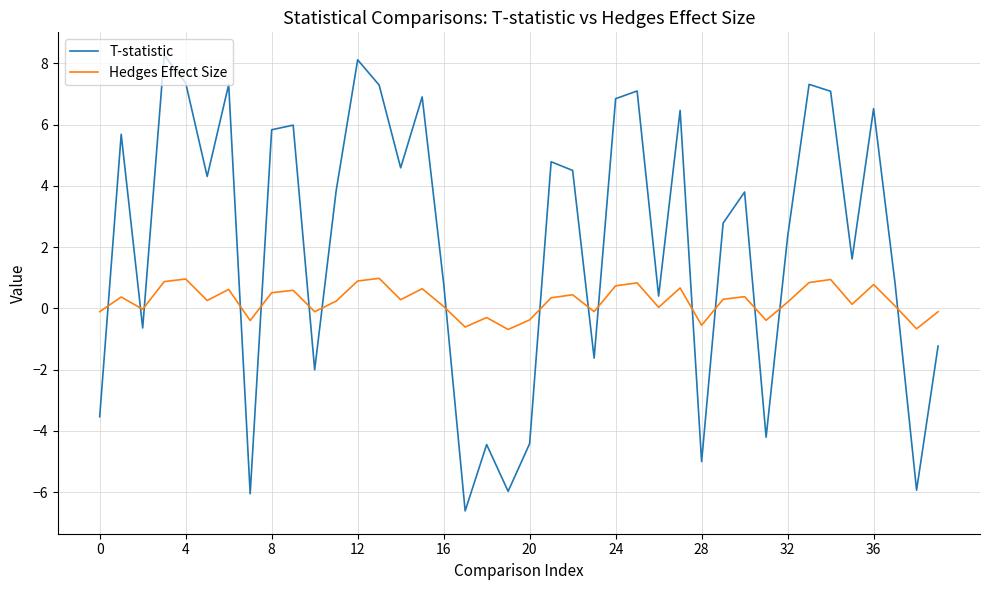

What is the greatest value displayed?

8.3